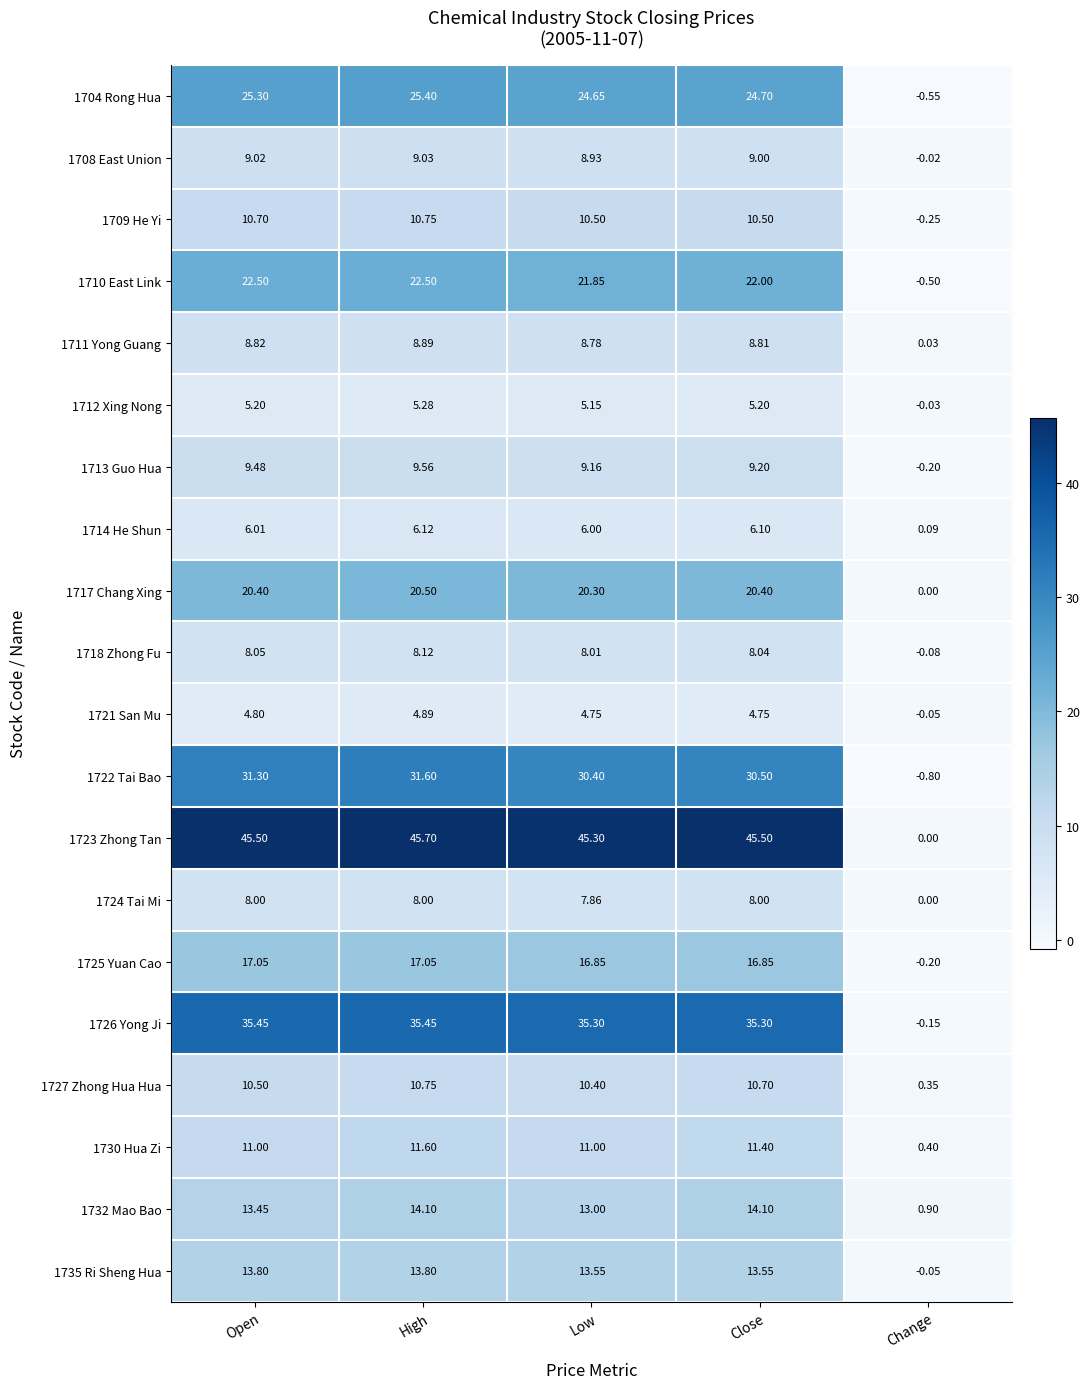

At which label is 1708 East Union closest to 4?

Change